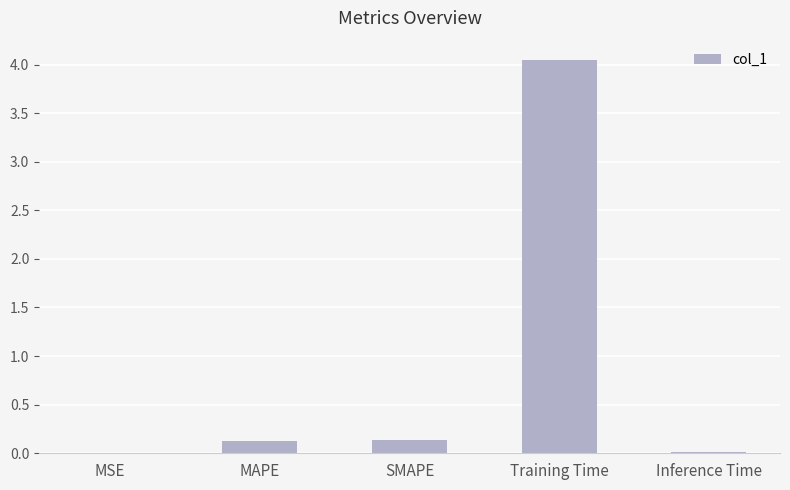

At which category does the chart reach its peak across all series?

Training Time